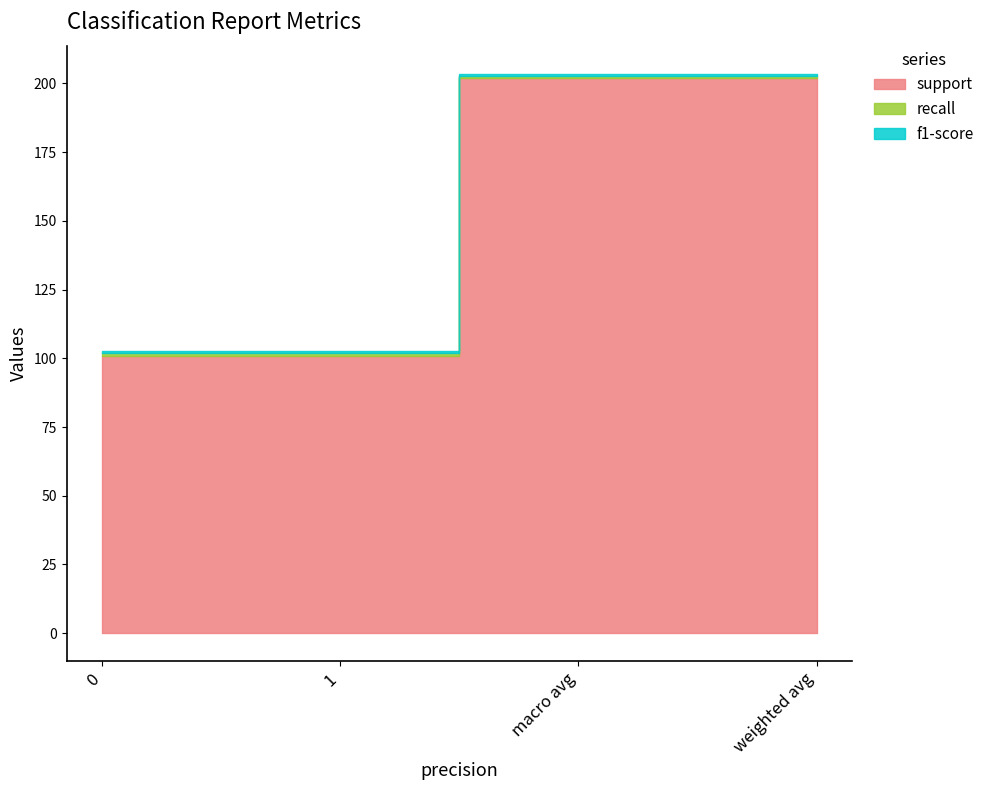

Reading left to right, transcribe all the data shown in this chart.

support: 101.0	101.0	202.0	202.0
recall: 0.8	0.8	0.8	0.8
f1-score: 0.8	0.8	0.8	0.8